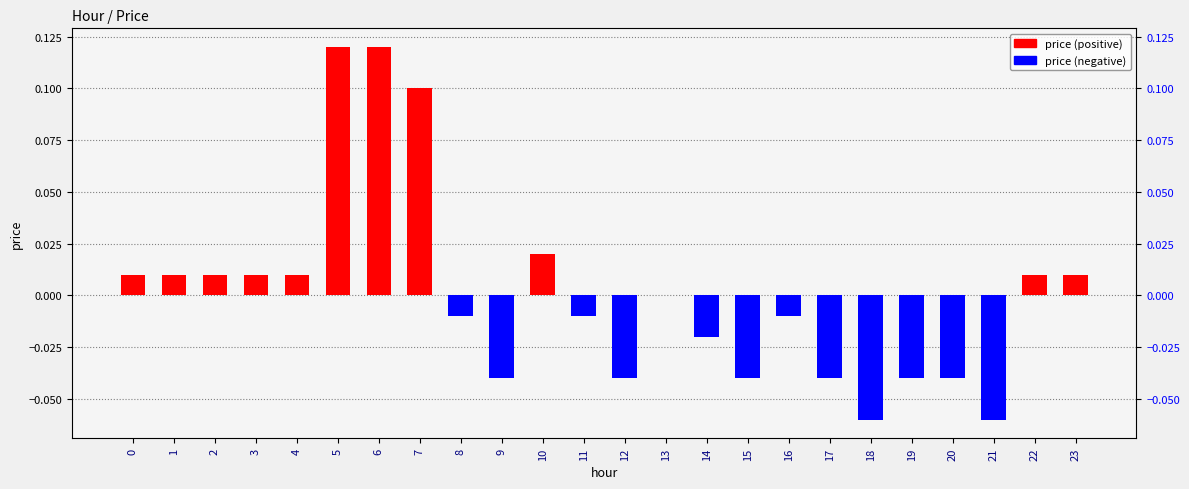

Is it true that the value at 12 is -0.1?

False